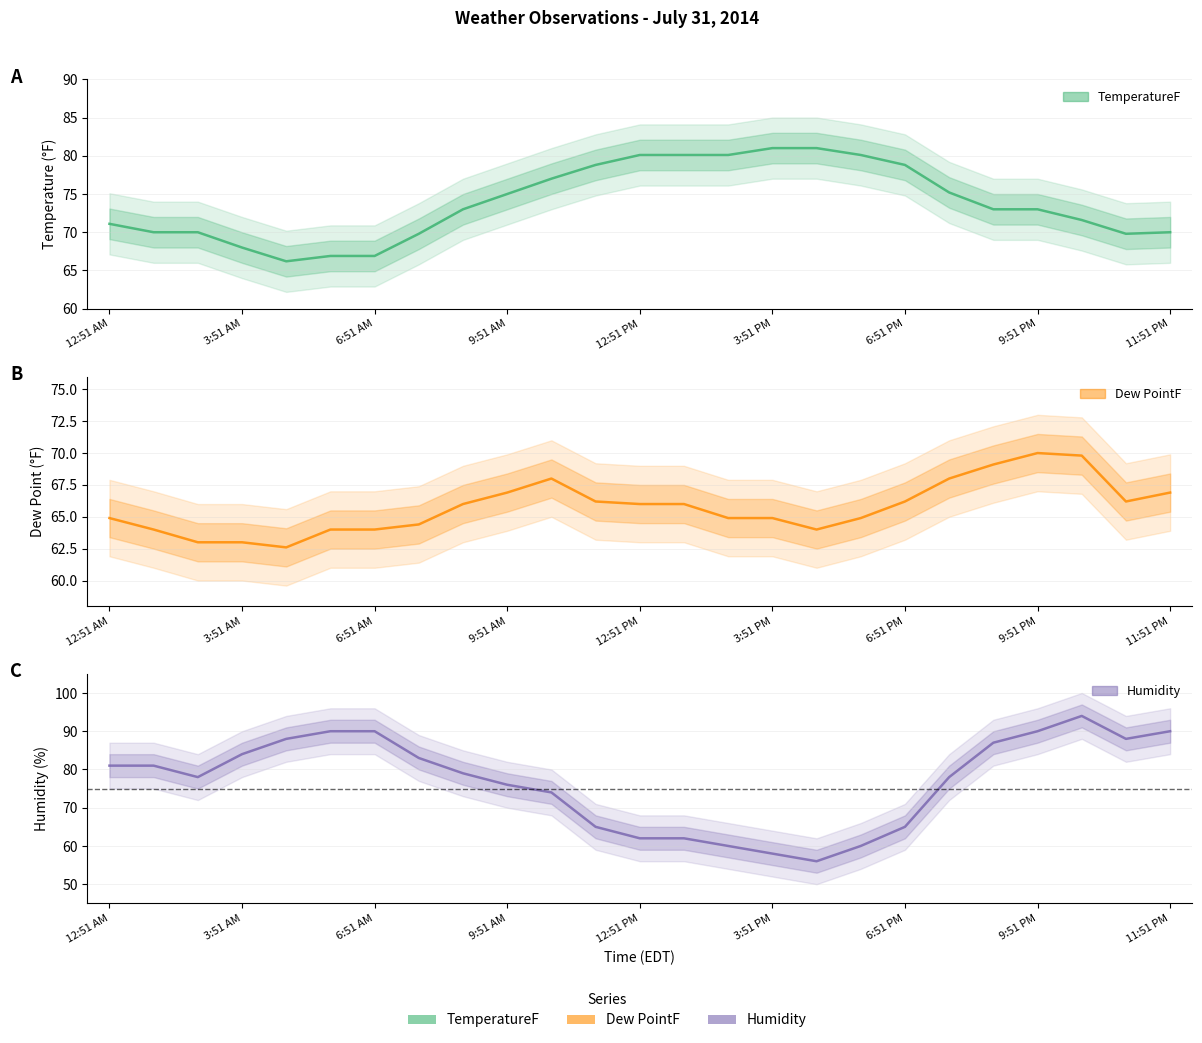

True or false: Dew PointF and Humidity cross at least once.

True